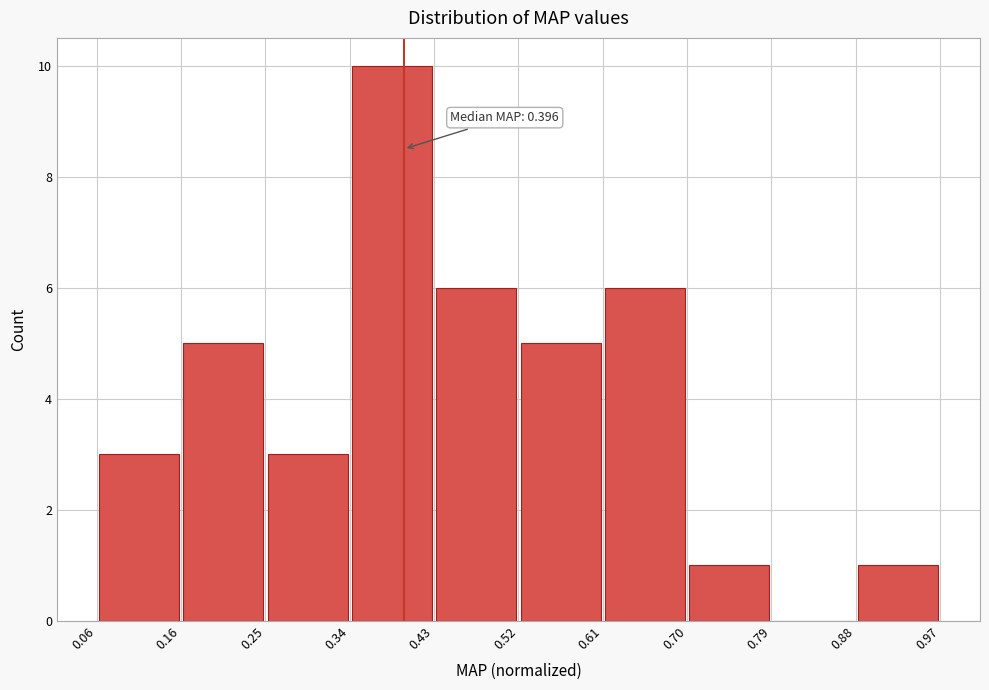

Which range on the x-axis has the tallest bar?

0.34 to 0.43